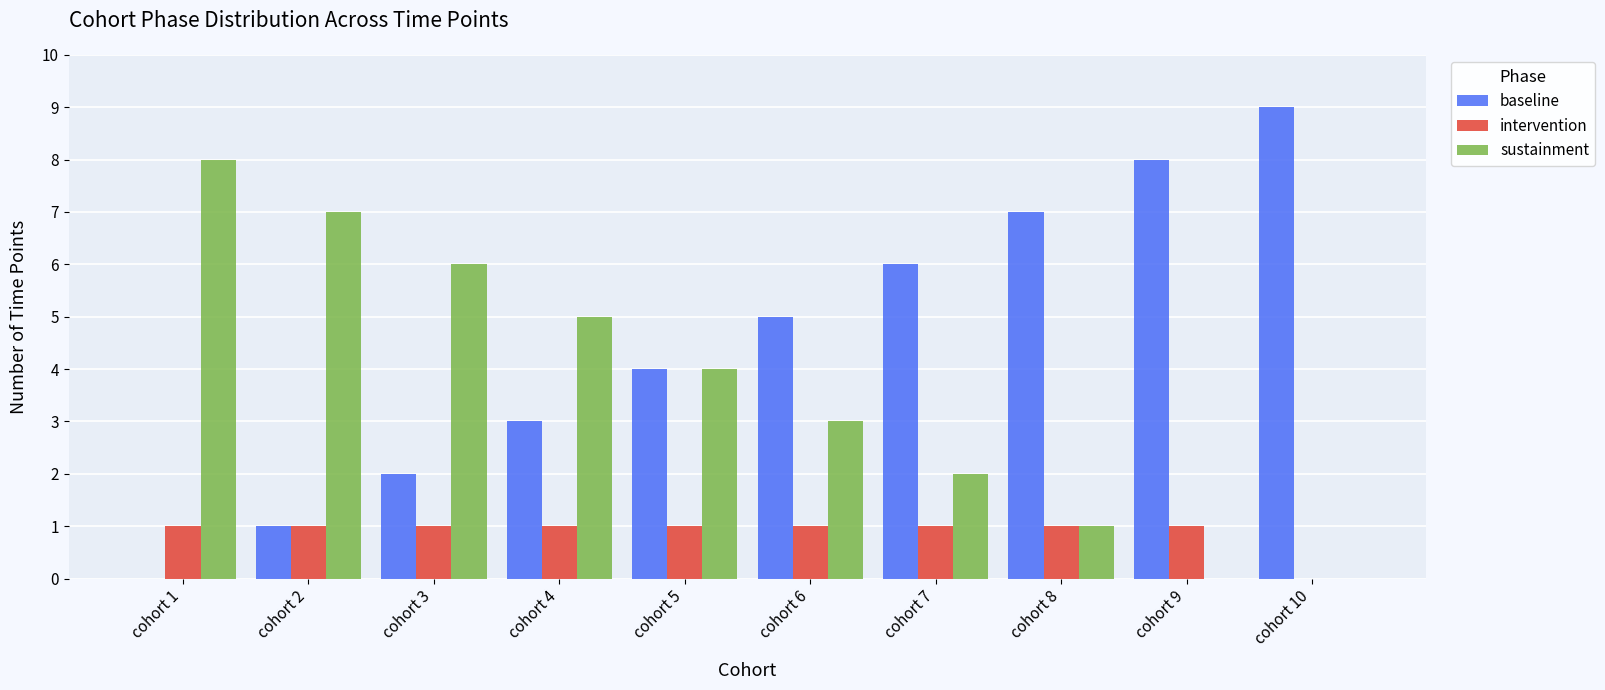

Which series has the largest total across all categories?

baseline